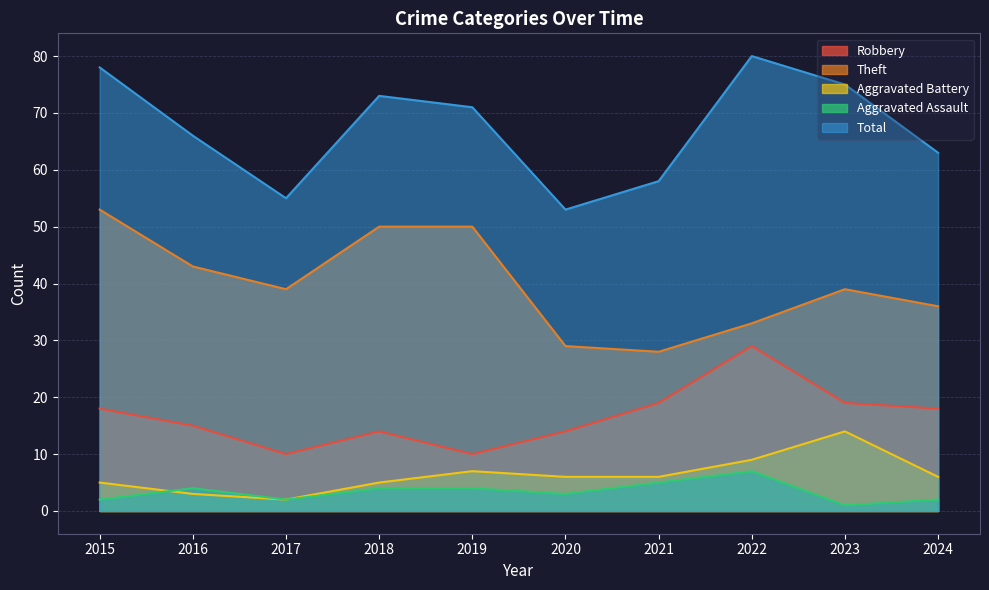

True or false: Robbery and Total cross at least once.

False